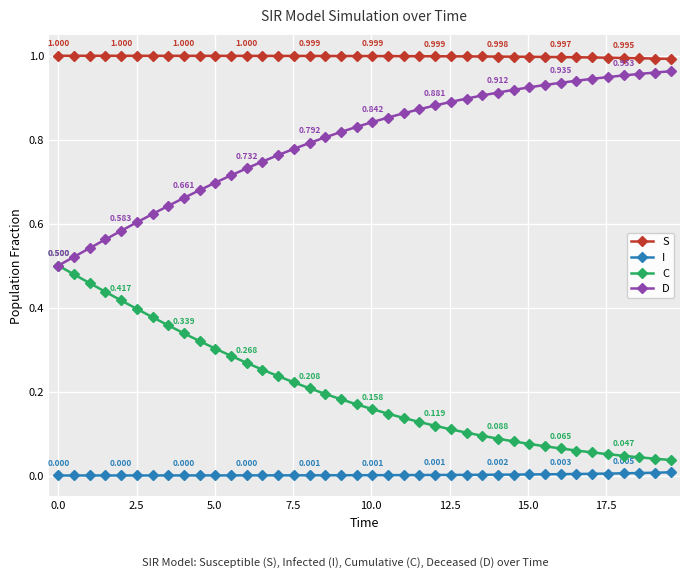

Which series has the largest total across all categories?

S